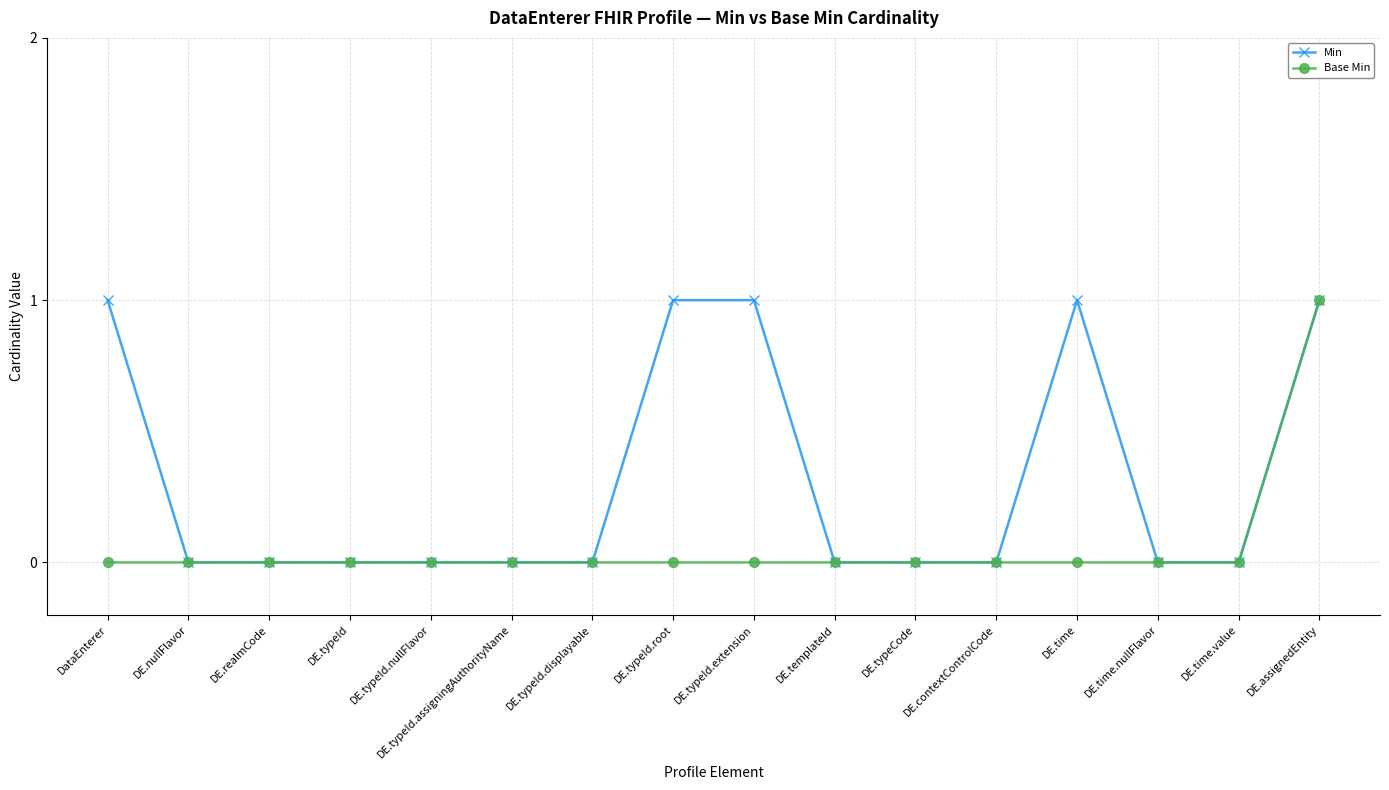

Reading left to right, extract all data points from this chart.

Min: DataEnterer=1	DE.nullFlavor=0	DE.realmCode=0	DE.typeId=0	DE.typeId.nullFlavor=0	DE.typeId.assigningAuthorityName=0	DE.typeId.displayable=0	DE.typeId.root=1	DE.typeId.extension=1	DE.templateId=0	DE.typeCode=0	DE.contextControlCode=0	DE.time=1	DE.time.nullFlavor=0	DE.time.value=0	DE.assignedEntity=1
Base Min: DataEnterer=0	DE.nullFlavor=0	DE.realmCode=0	DE.typeId=0	DE.typeId.nullFlavor=0	DE.typeId.assigningAuthorityName=0	DE.typeId.displayable=0	DE.typeId.root=0	DE.typeId.extension=0	DE.templateId=0	DE.typeCode=0	DE.contextControlCode=0	DE.time=0	DE.time.nullFlavor=0	DE.time.value=0	DE.assignedEntity=1